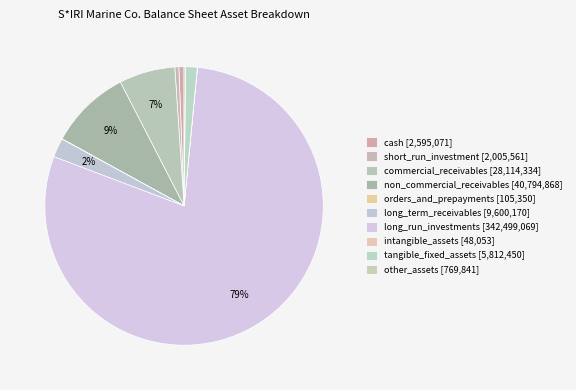

Does long_run_investments account for over 50% of the chart?

Yes